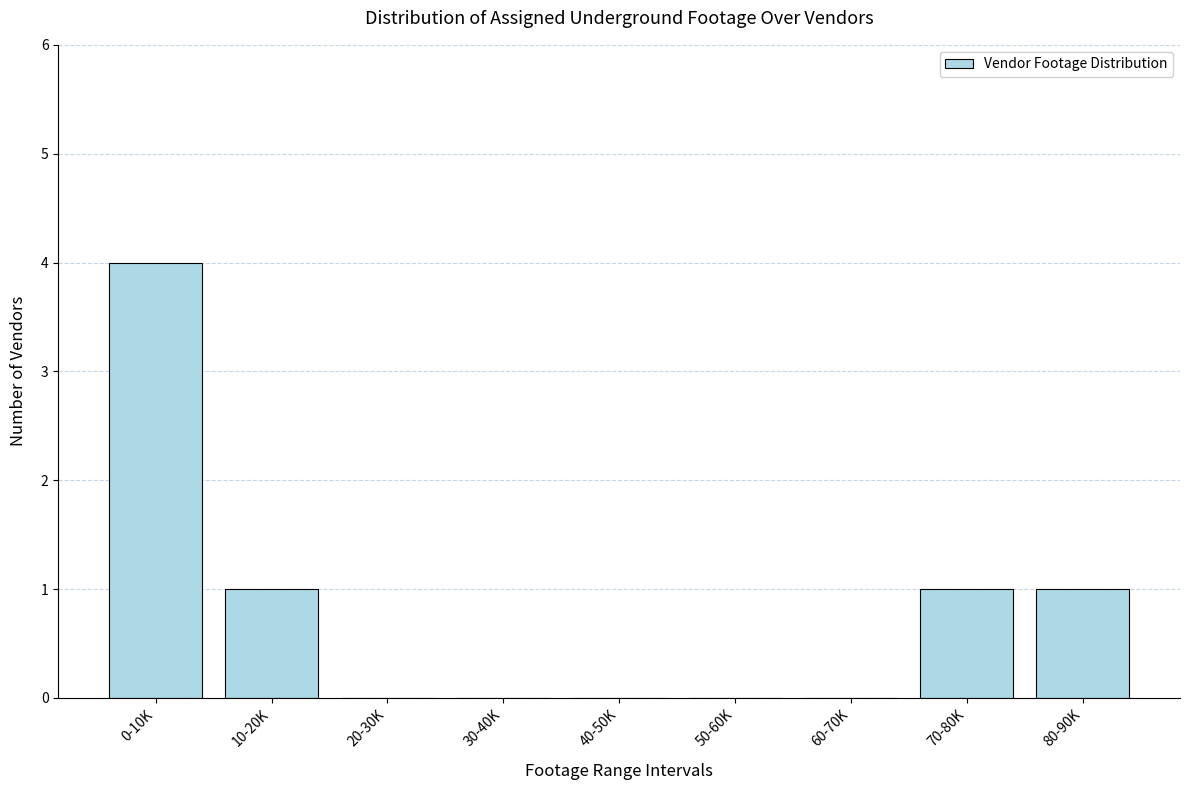

Reading left to right, extract all data points from this chart.

0-10K=4	10-20K=1	20-30K=0	30-40K=0	40-50K=0	50-60K=0	60-70K=0	70-80K=1	80-90K=1